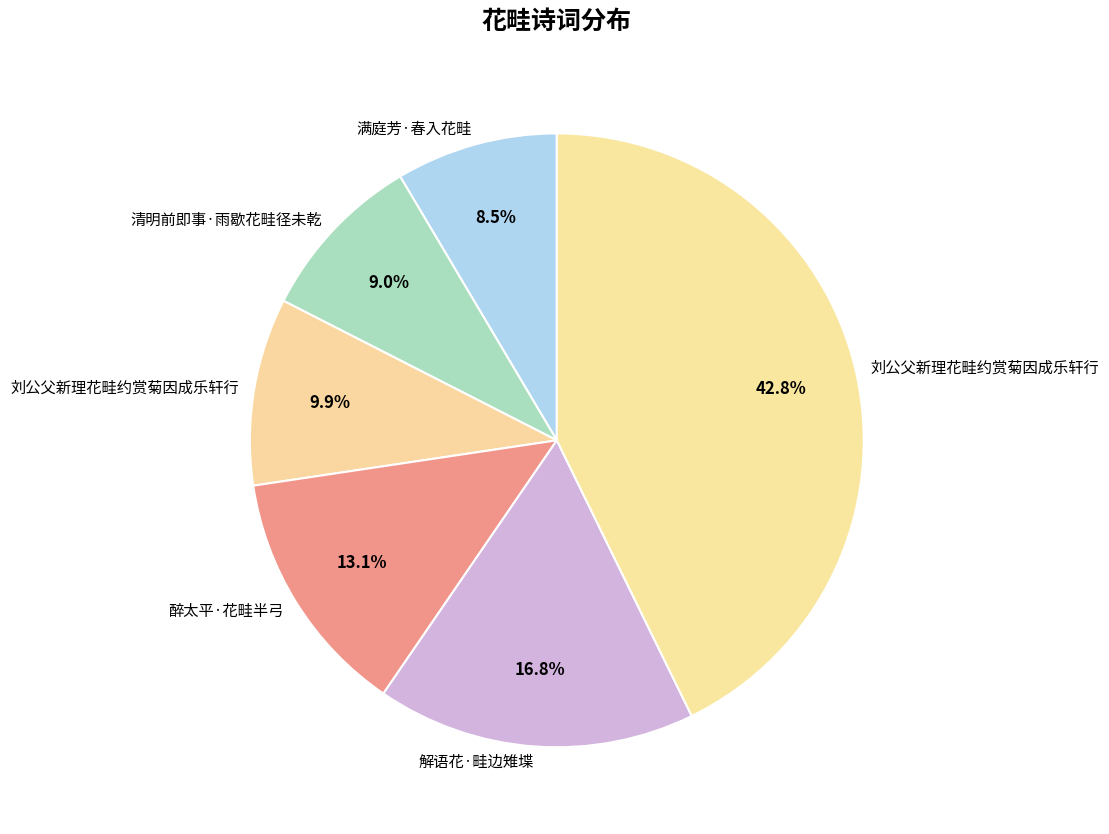

How many slices are in this pie chart?

6